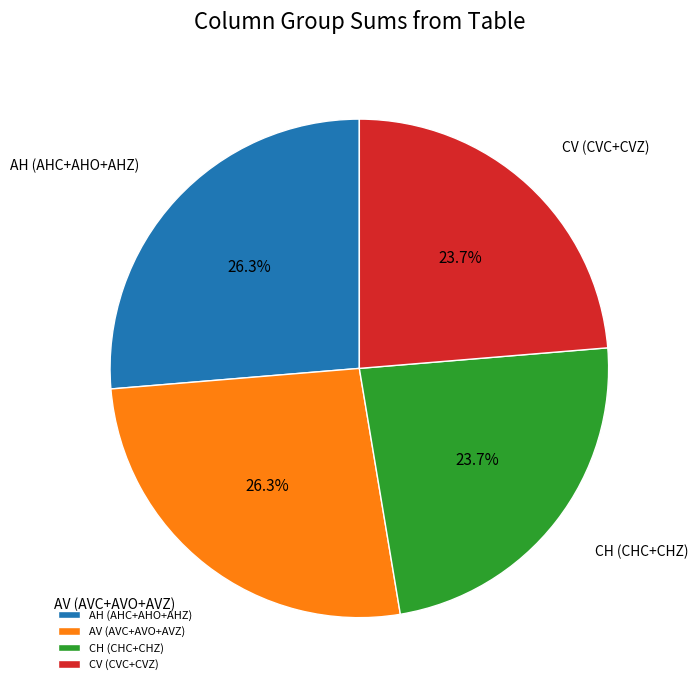

Does any single category account for the majority?

No